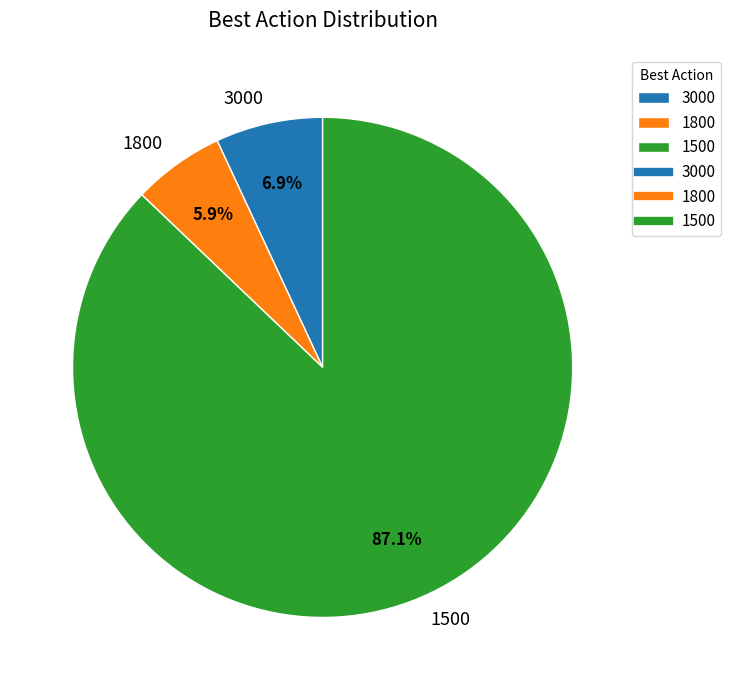

Between 3000 and 1800, which is larger?

3000